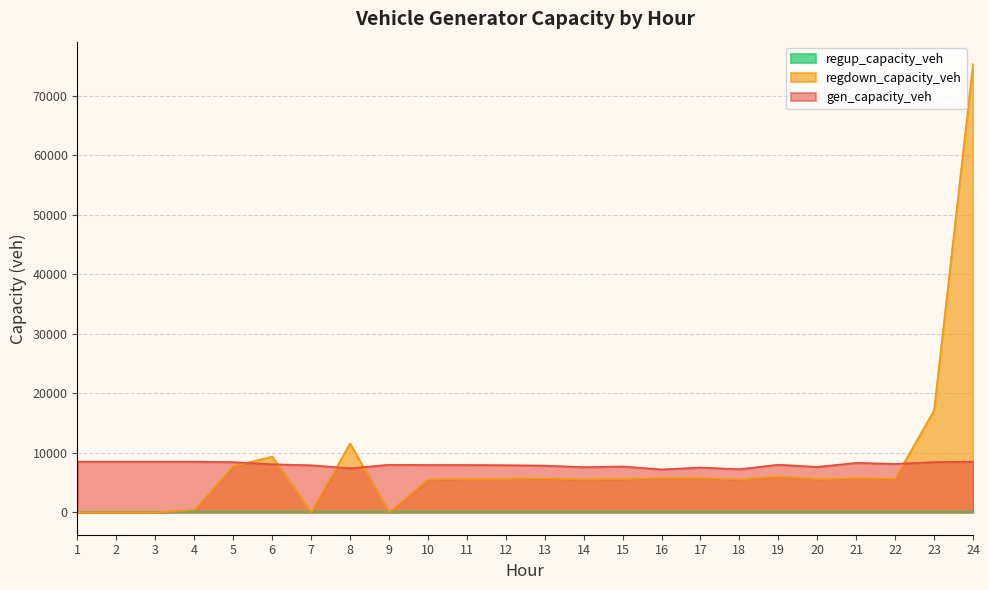

Does the chart display data point markers on the line(s)?

No